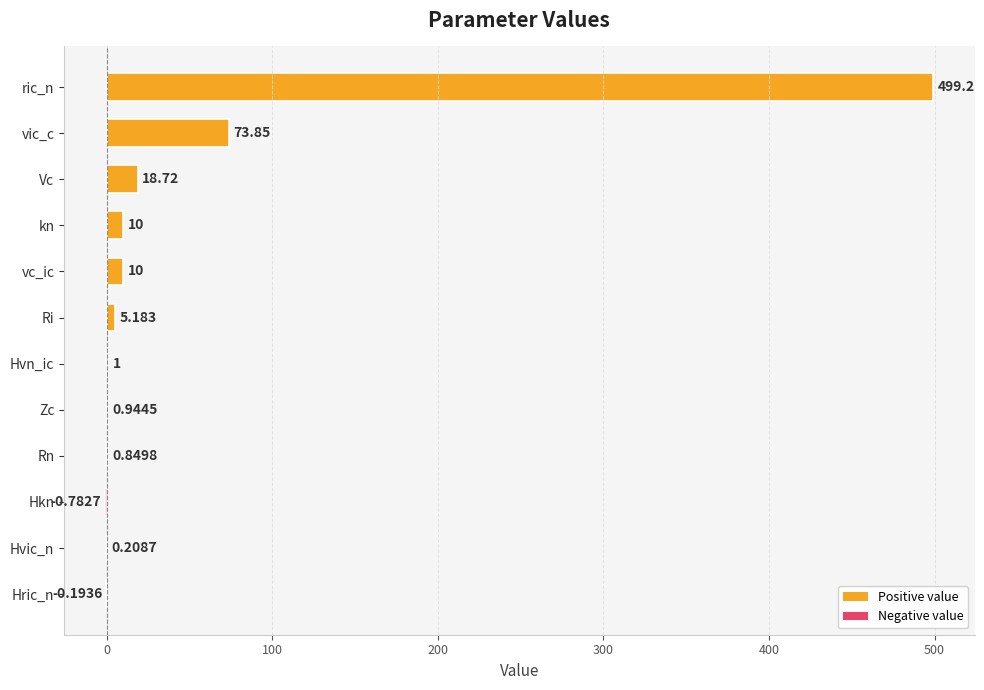

Where is the data nearest to the value 249?

vic_c